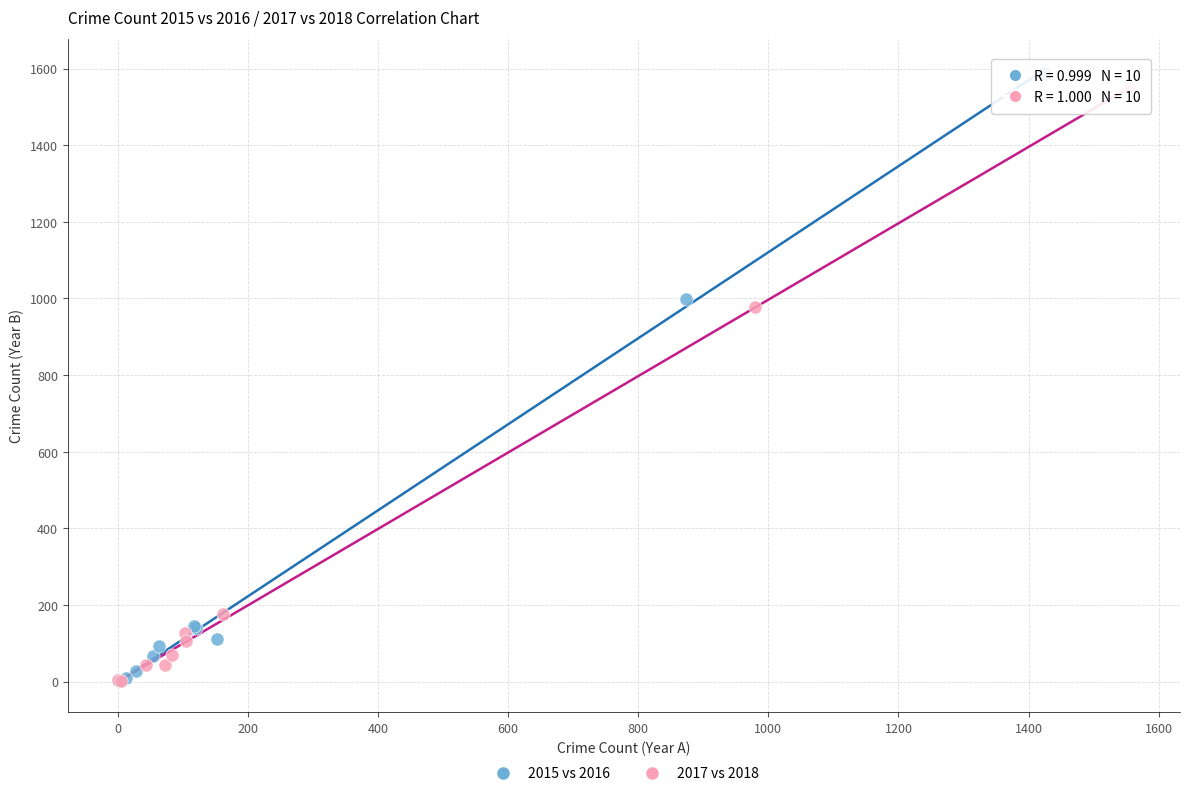

Which series has the largest Y range (max minus min)?

2015 vs 2016